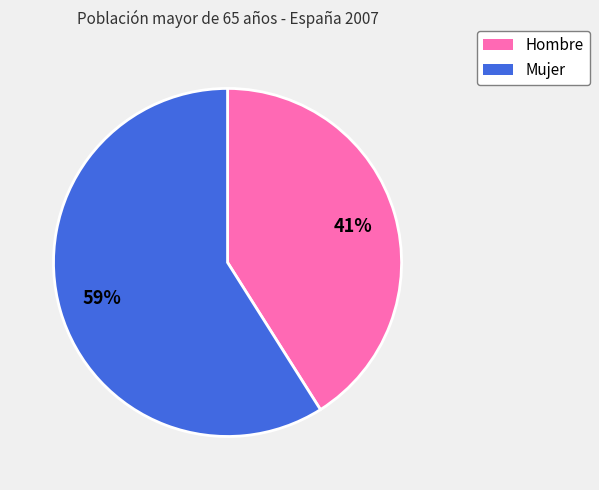

Is it true that Mujer is 59% of the pie?

True